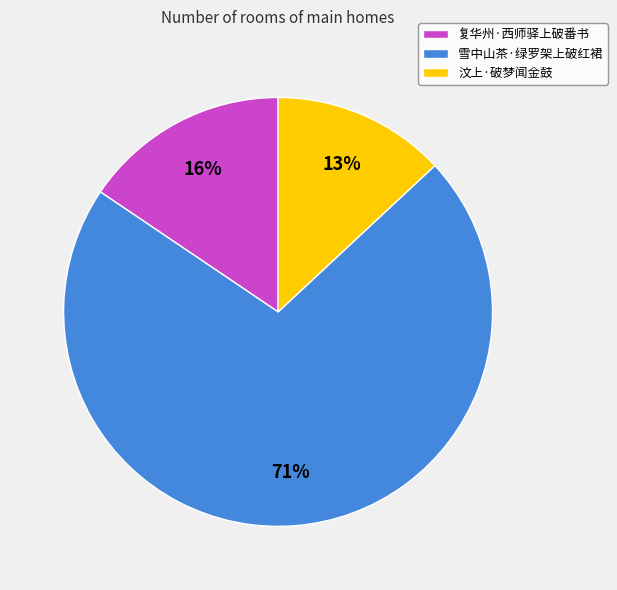

Does 汶上·破梦闻金鼓 represent more than half of the total?

No